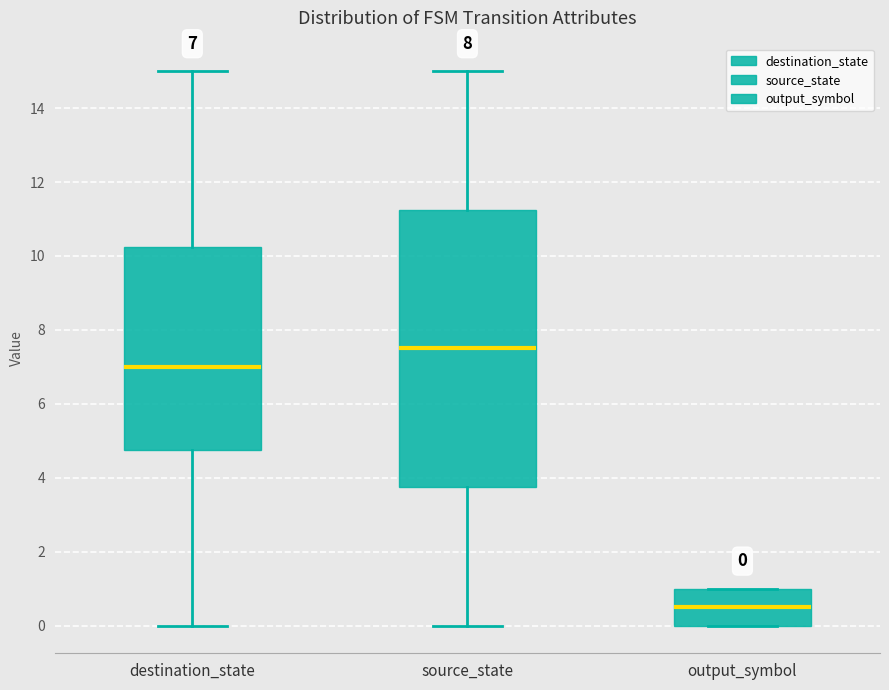

Comparing the boxes themselves (not the whiskers), which one is the tallest?

source_state